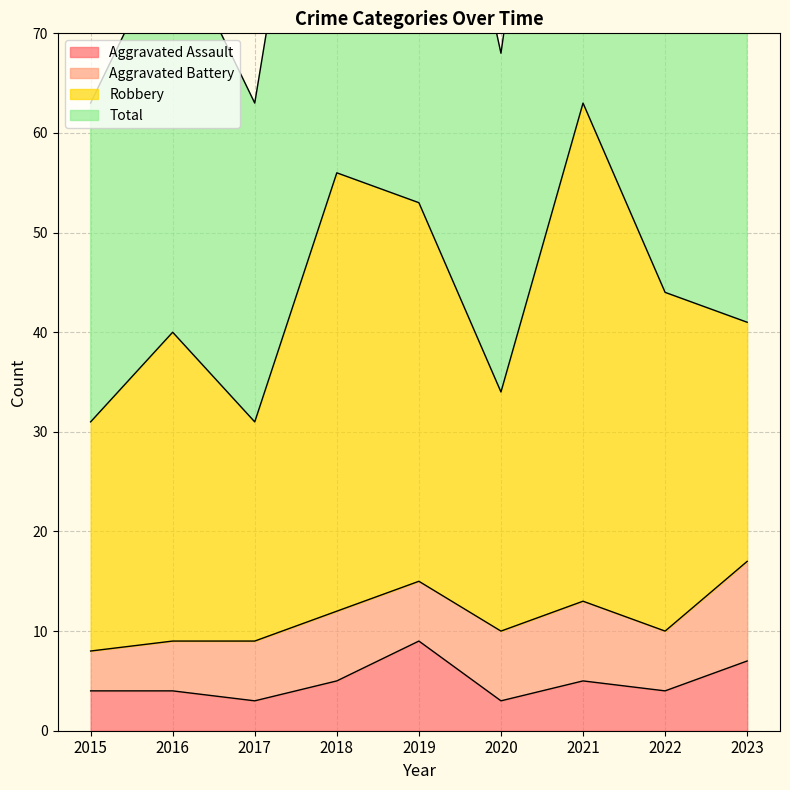

At which label is Total closest to 94?

2022